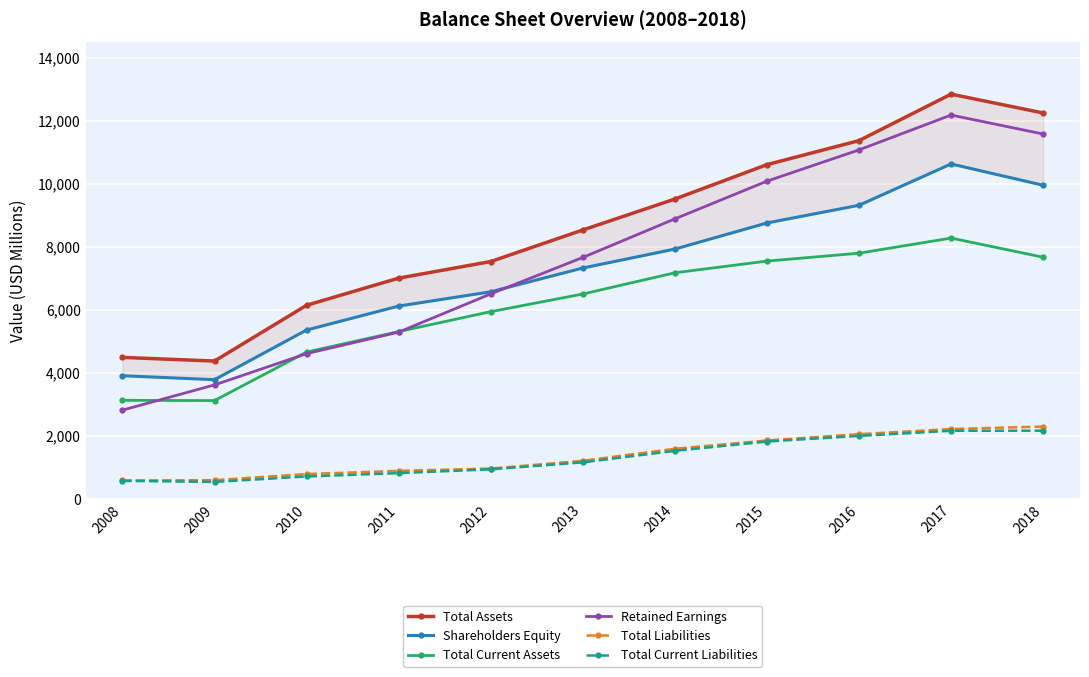

What is the total value across all series at 2008?

15501